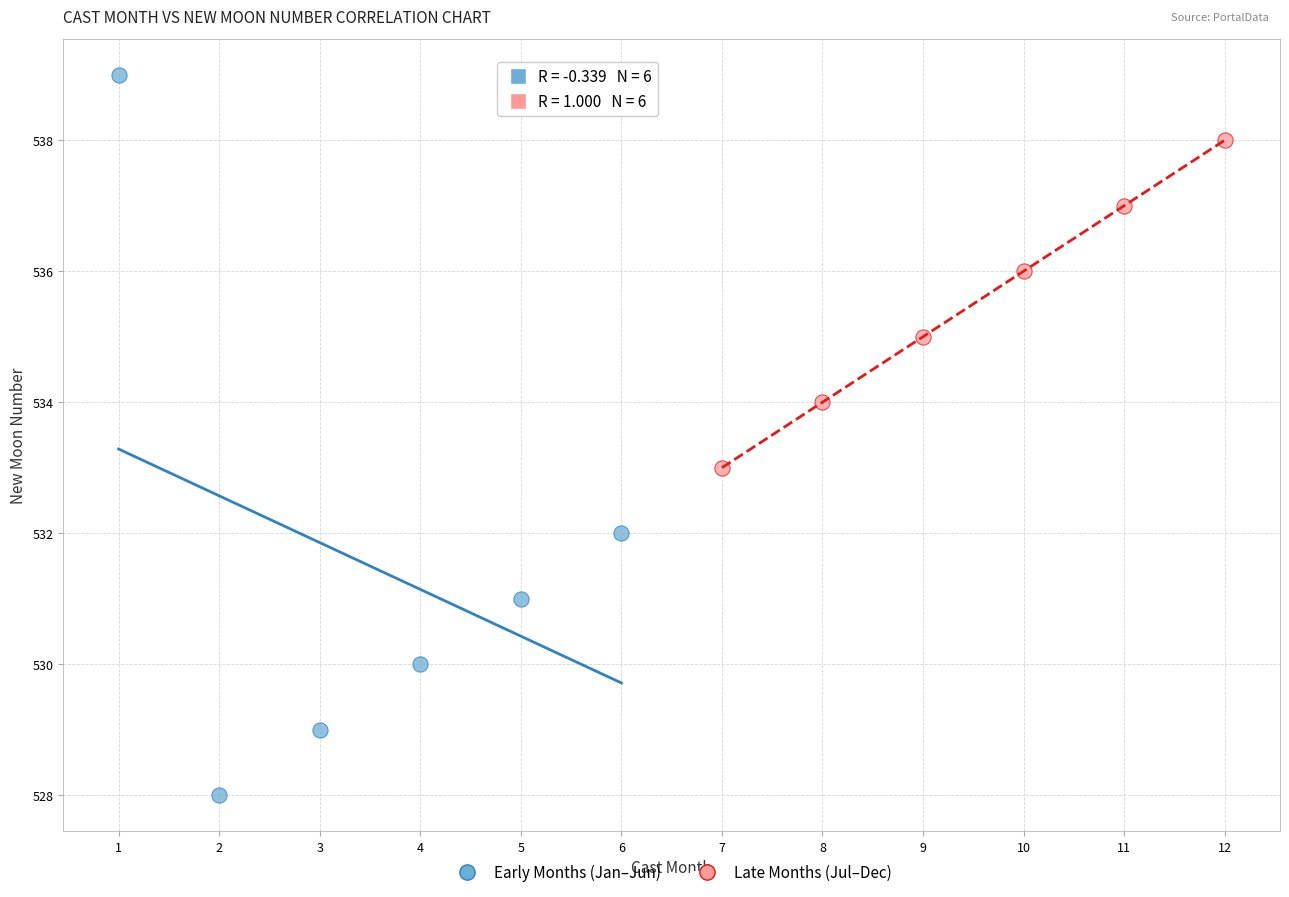

Which series has the widest spread of Y values?

Early Months (Jan–Jun)